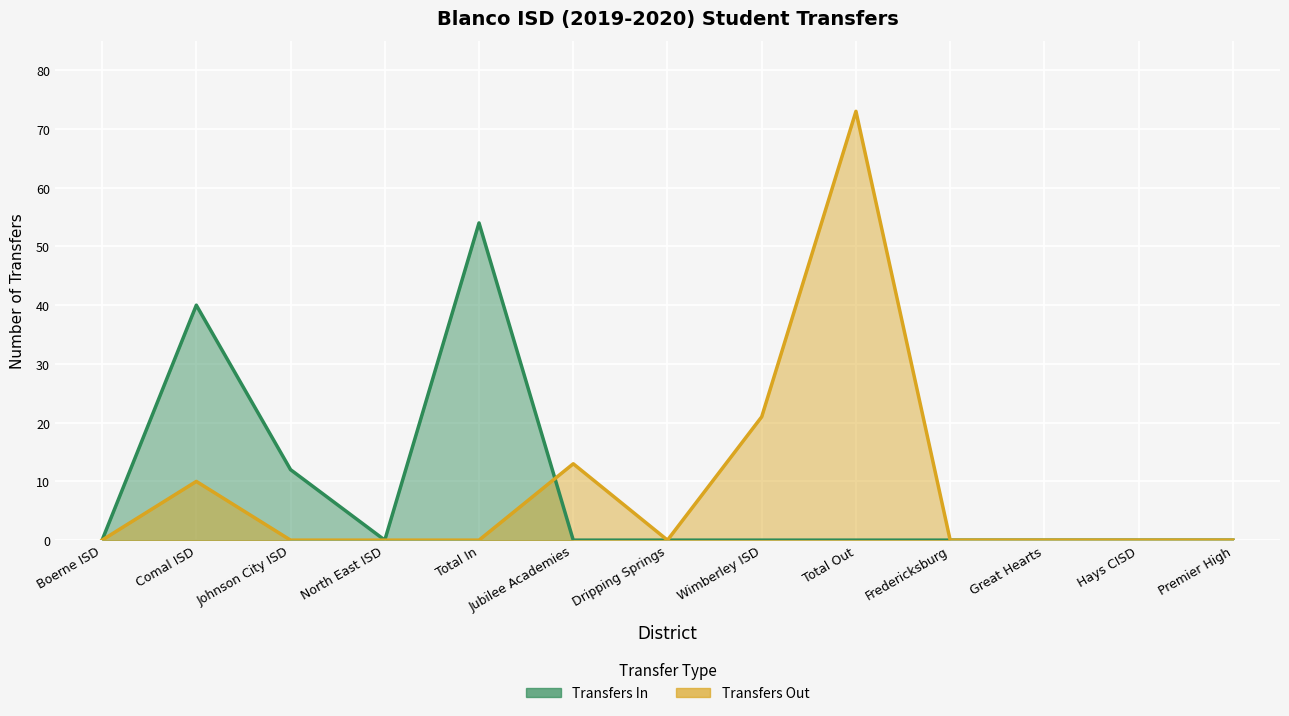

Is it true that Transfers In equals 29 at Total In?

False